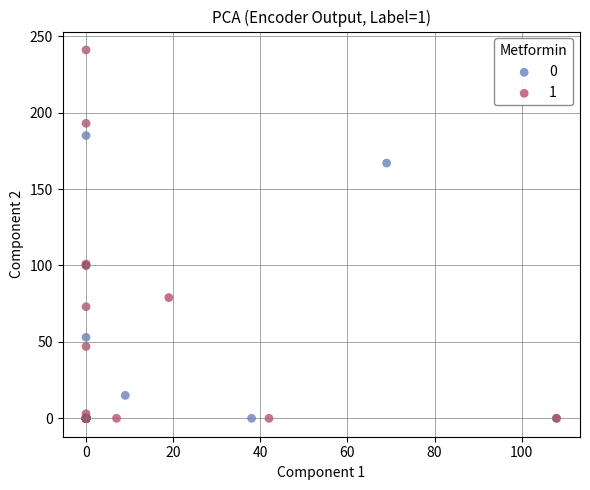

Which series contains the highest Y value?

1